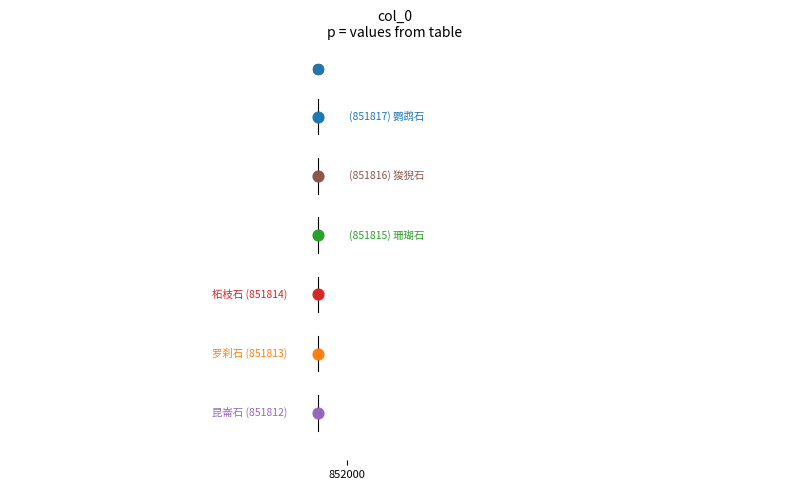

What is the change in value from 柘枝石 to 昆崙石?

-2